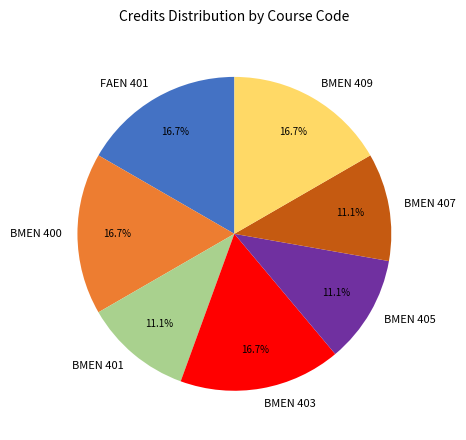

Is it true that FAEN 401 is 17% of the pie?

True